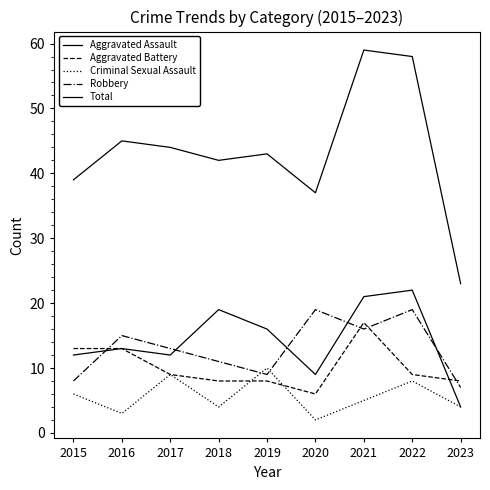

True or false: Total and Aggravated Battery intersect in this chart.

False